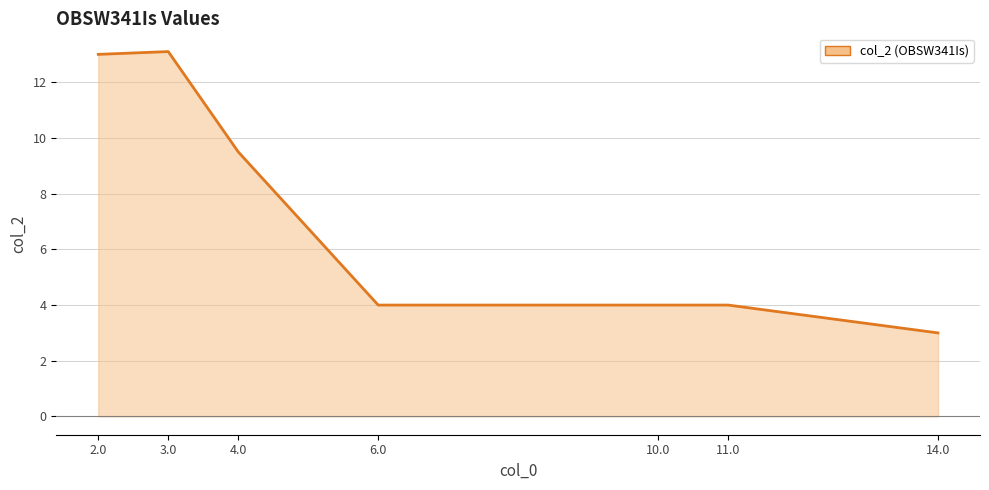

Rank the categories by value from lowest to highest.

14.0, 6.0, 10.0, 11.0, 4.0, 2.0, 3.0